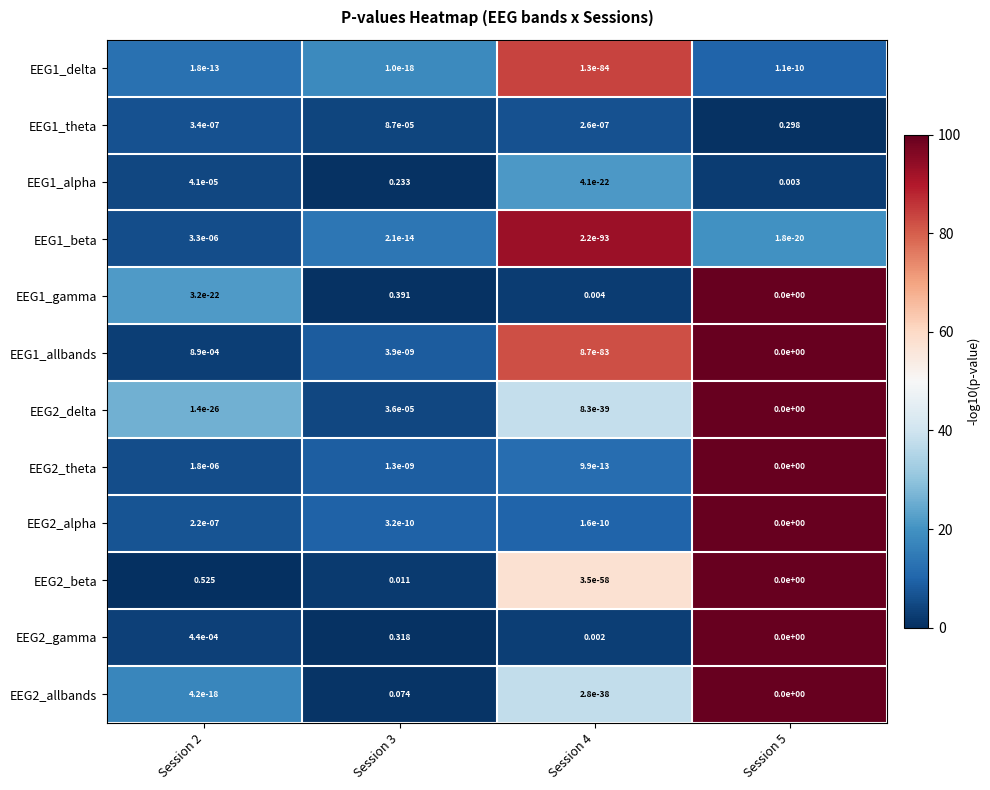

Is the value of EEG1_allbands at Session 3 greater than the value of EEG1_delta at Session 2?

Yes